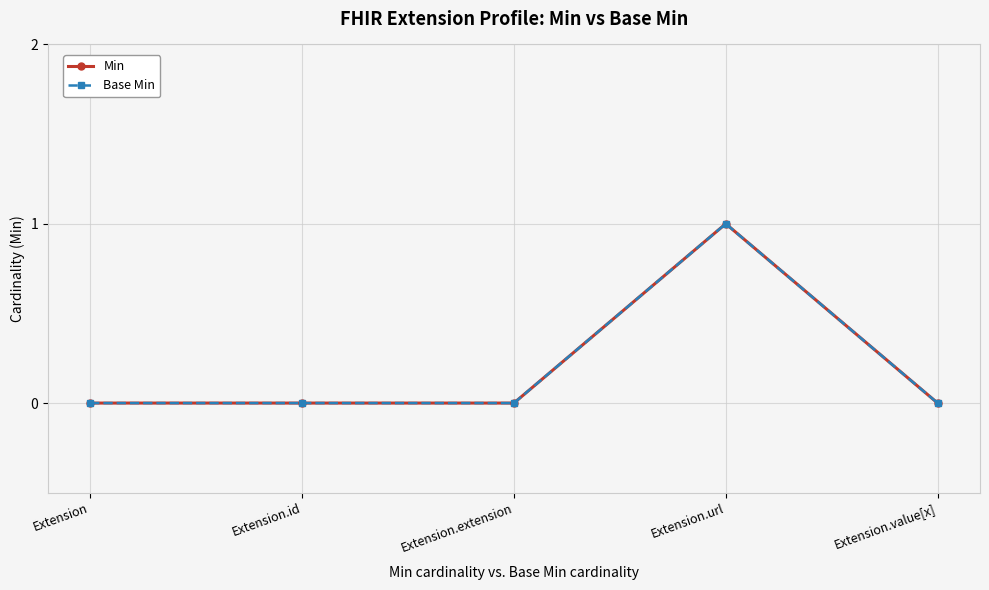

The value of Min at Extension.value[x] is -1. True or false?

False